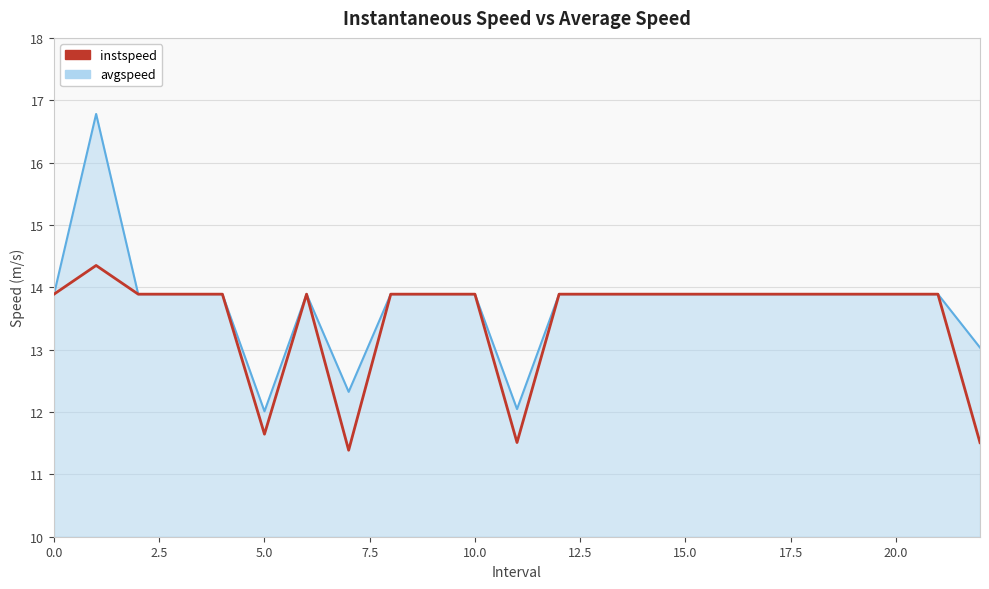

Rank the series by their maximum value, from highest to lowest.

avgspeed, instspeed